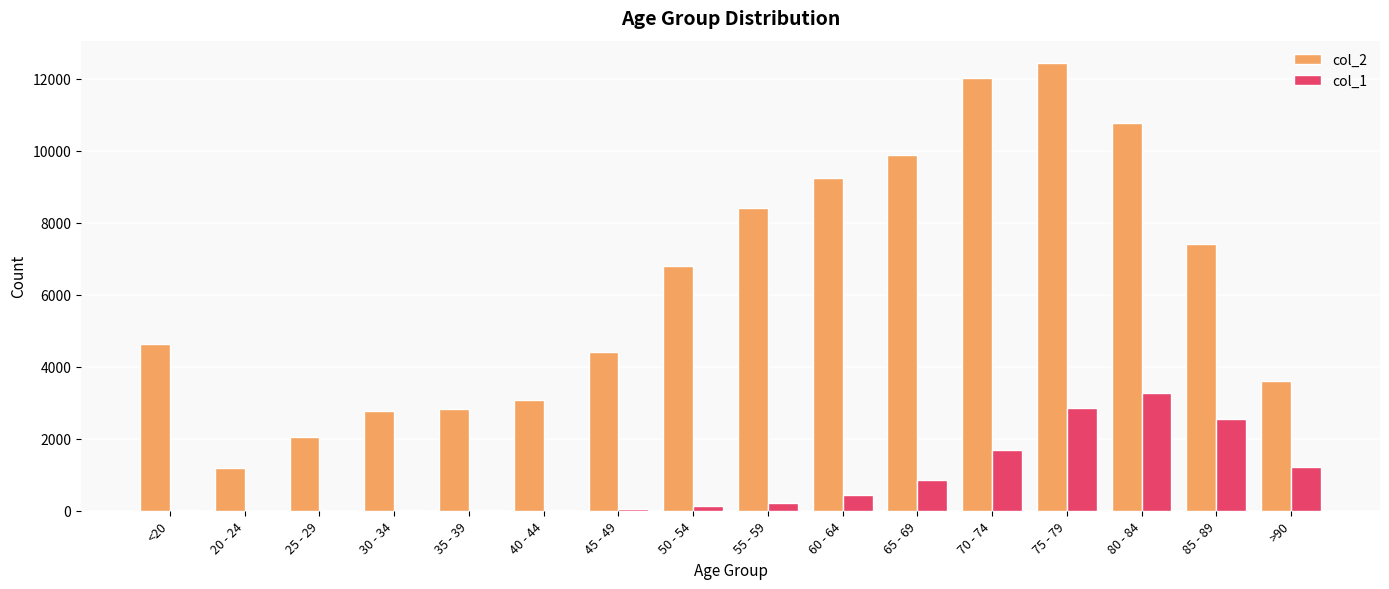

Which category has the highest value in the col_2 series?

75 - 79